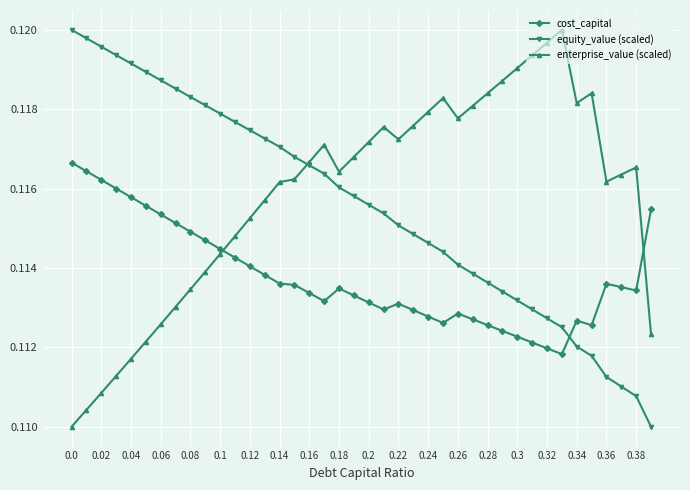

How many times do enterprise_value (scaled) and cost_capital cross each other?

2